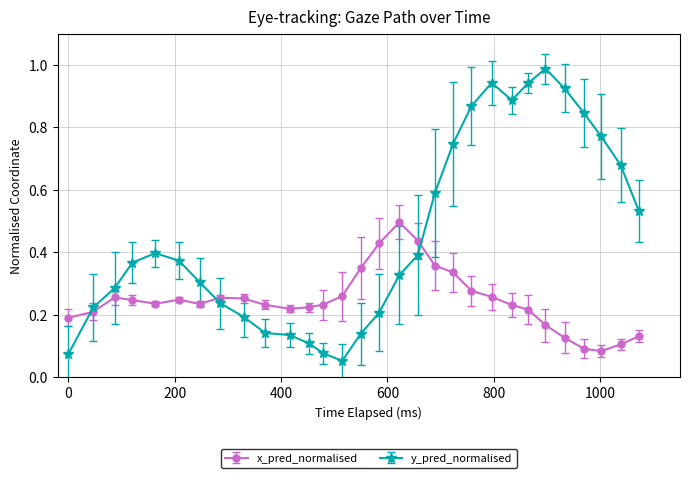

In x_pred_normalised, how many points are lower than both neighbors (excluding endpoints)?

4